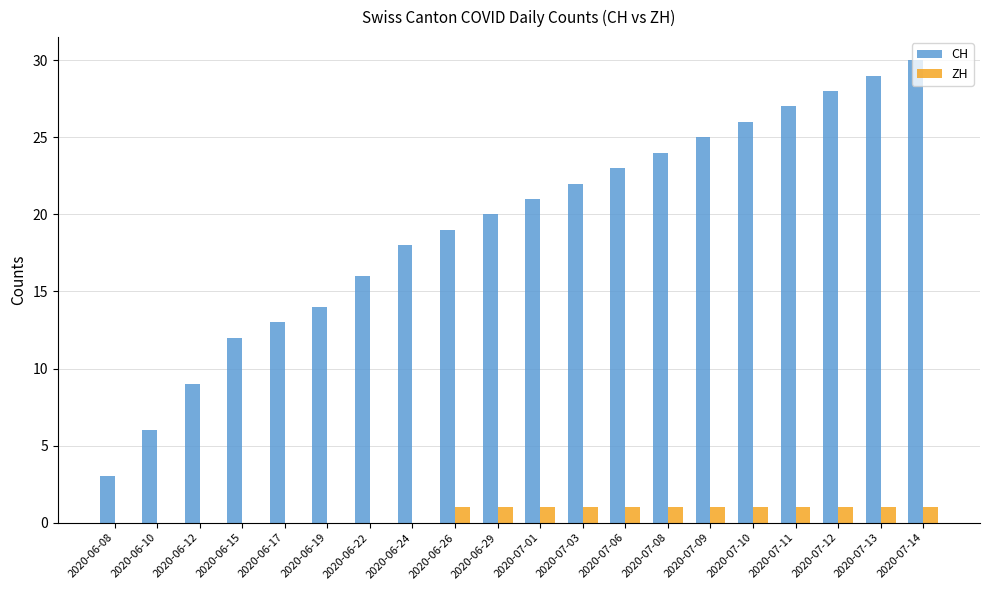

Which series has the largest range (max minus min)?

CH